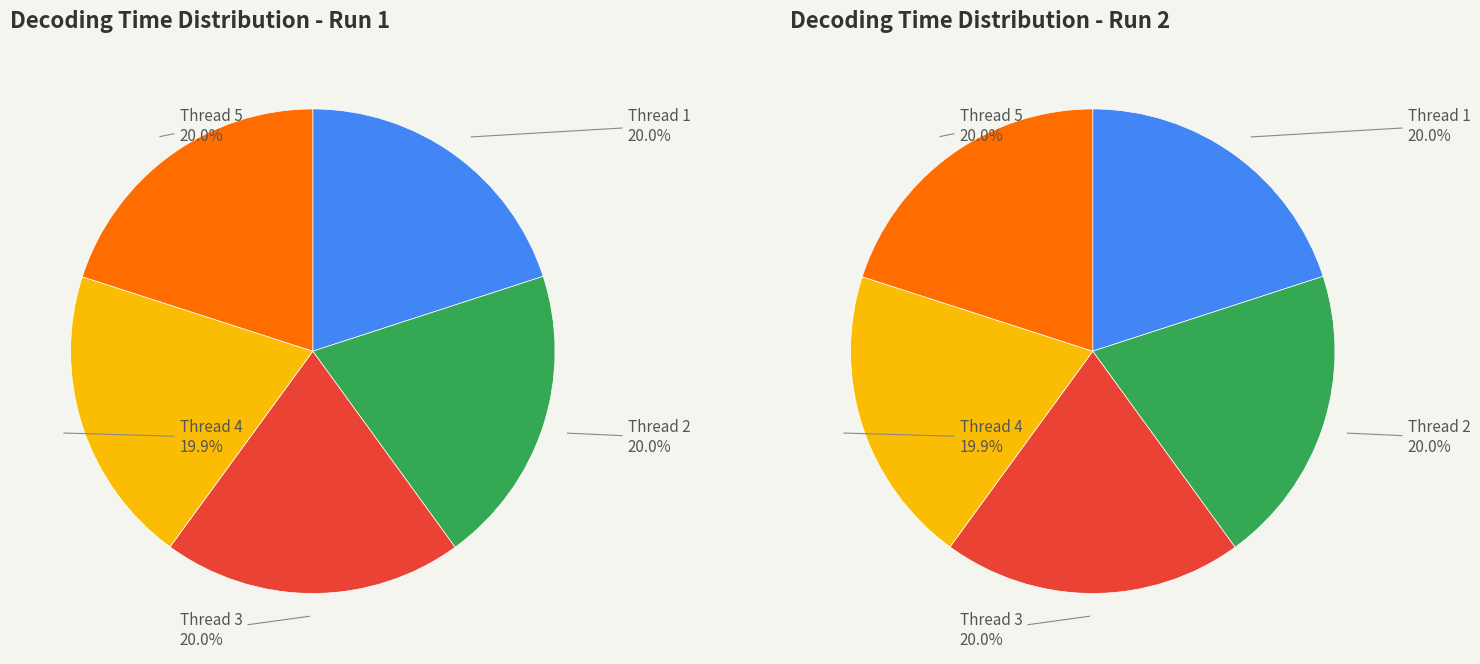

Is it true that 3 is 13% of the pie?

False